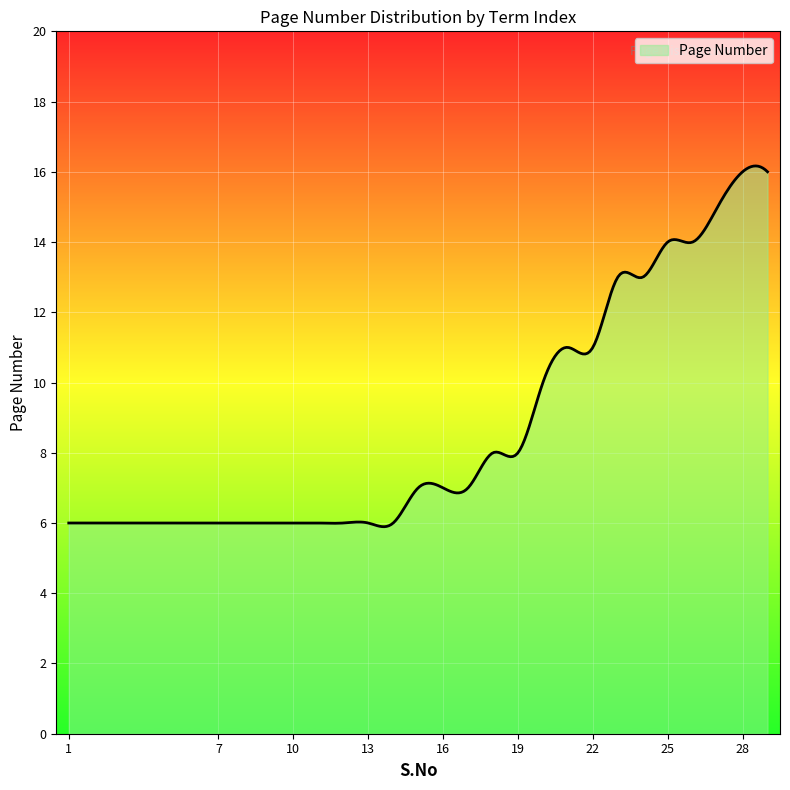

What is the minimum value shown in the chart?

5.9